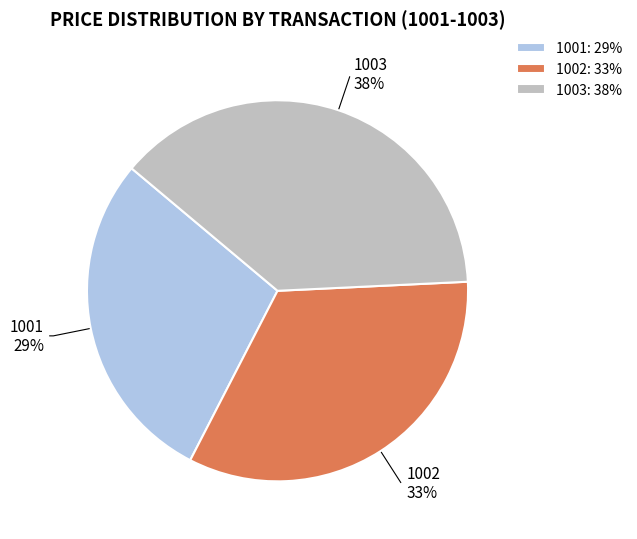

Between 1002 and 1003, which is larger?

1003